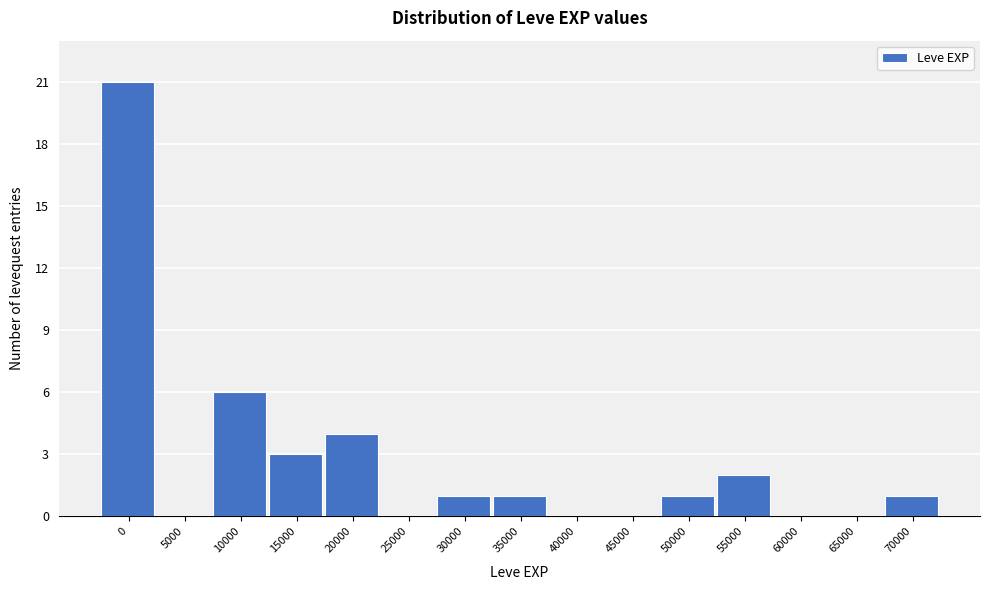

Reading right to left, extract all data points from this chart.

70000=1	65000=0	60000=0	55000=2	50000=1	45000=0	40000=0	35000=1	30000=1	25000=0	20000=4	15000=3	10000=6	5000=0	0=21